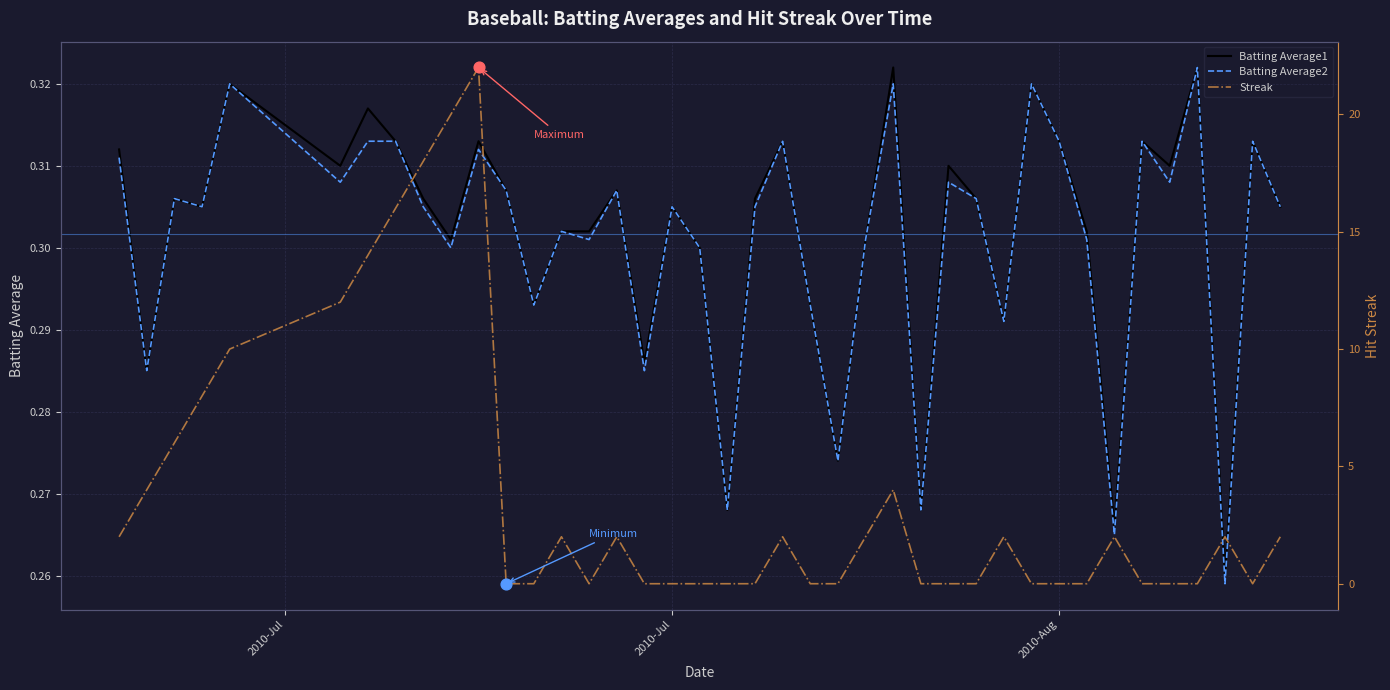

Which series has the widest spread of Y values?

Streak